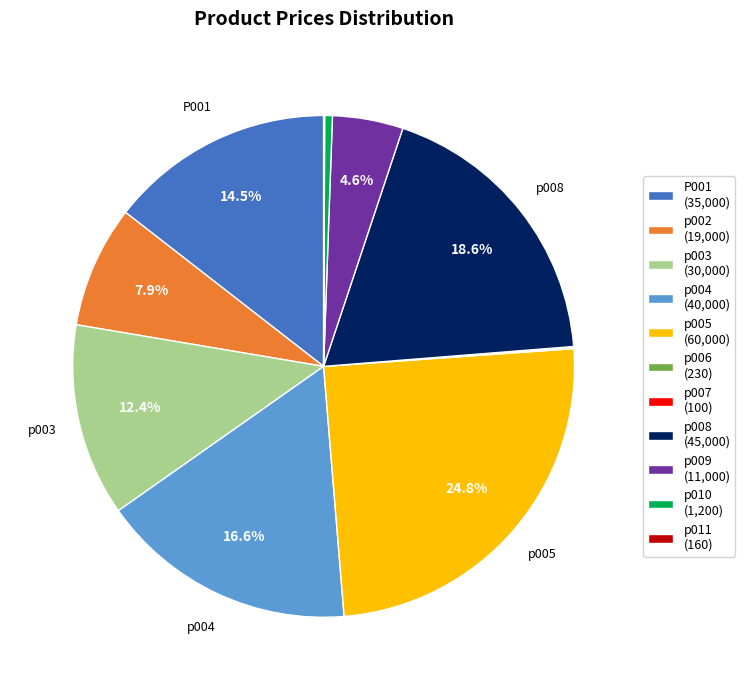

Is the sum of p008 and p002 greater than half?

No